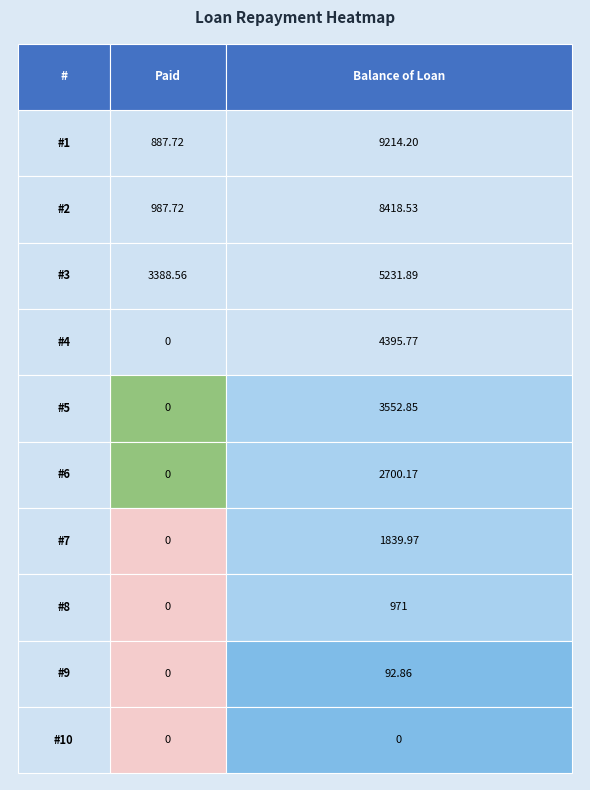

Reading right to left, what are all the values shown in this chart?

1: 9214.2	887.7
2: 8418.5	987.7
3: 5231.9	3388.6
4: 4395.8	0.0
5: 3552.8	0.0
6: 2700.2	0.0
7: 1840.0	0.0
8: 971.0	0.0
9: 92.9	0.0
10: 0.0	0.0